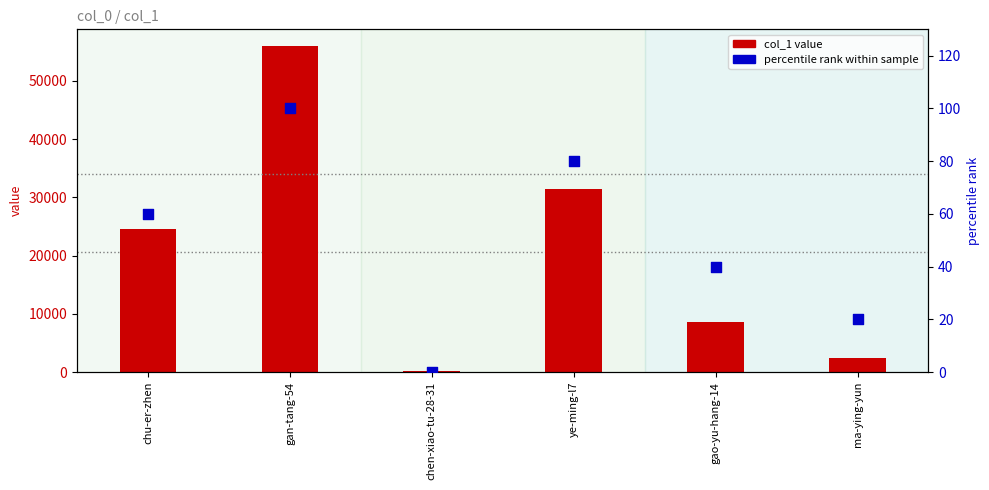

Which series contains the highest Y value?

col_1 value